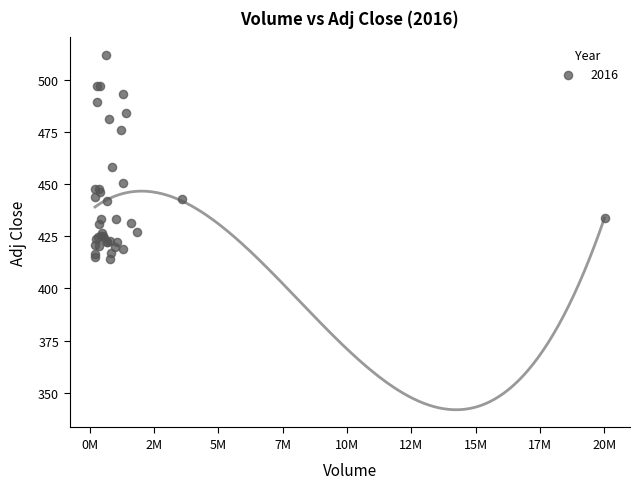

What Y value in the scatter plot is closest to 463?

458.0